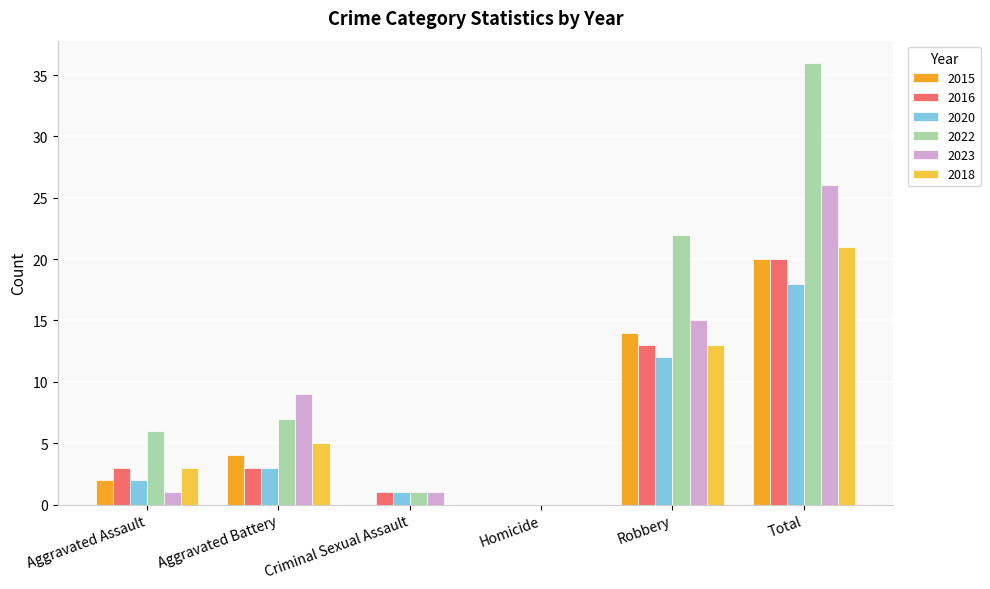

Count the number of categories in the chart.

6